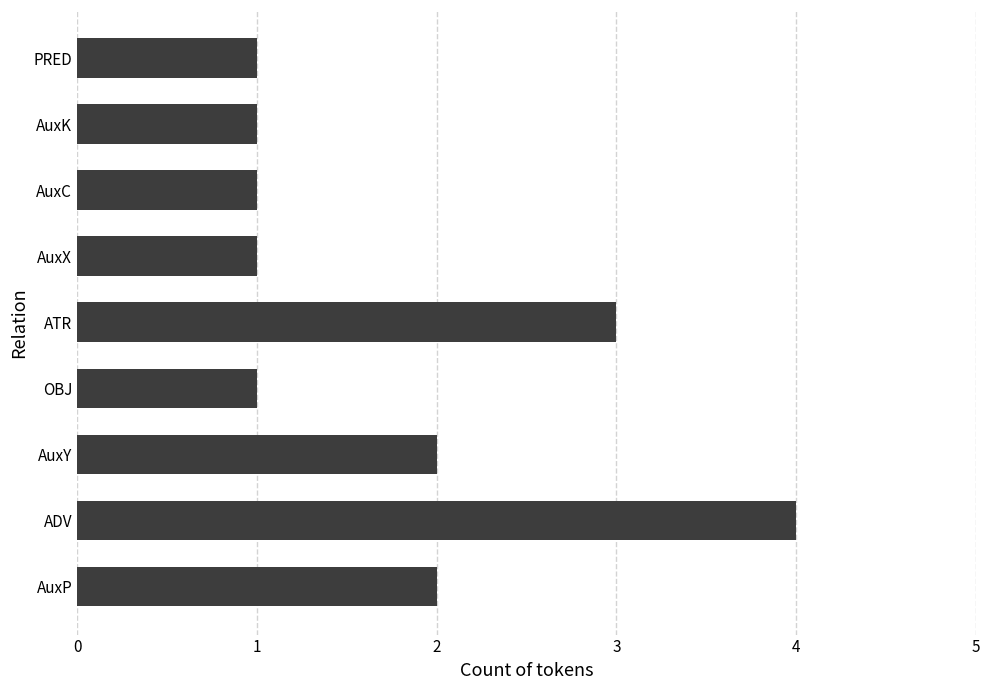

Which label corresponds to the largest value in the chart?

ADV